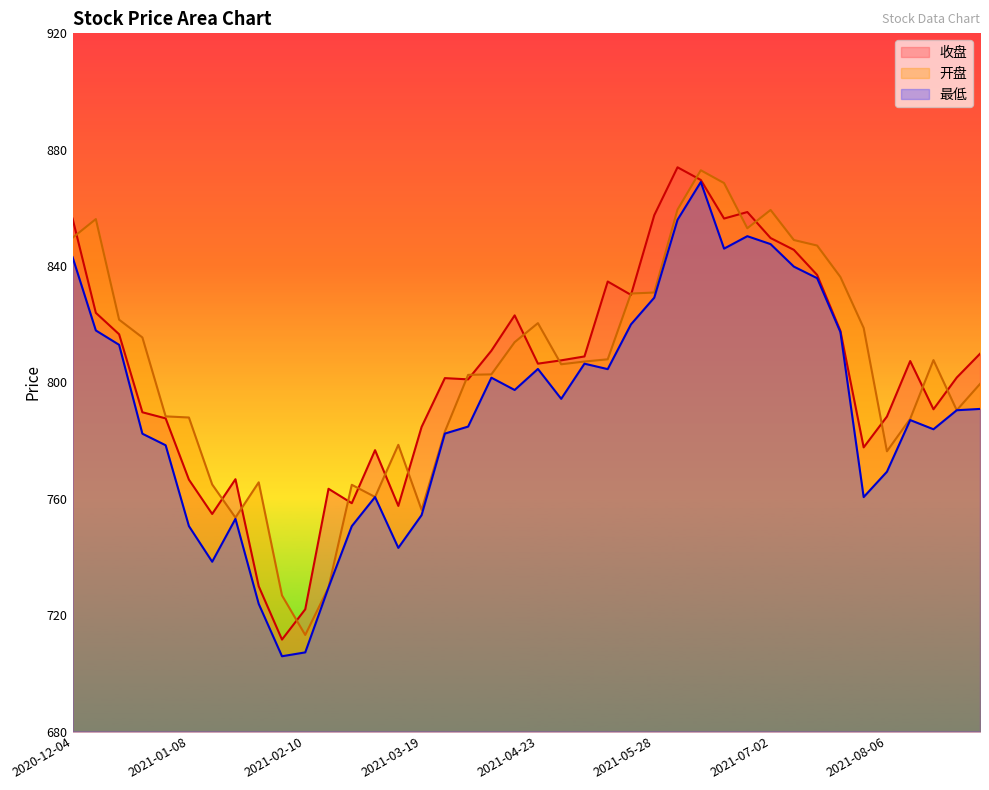

Which series has the largest total across all categories?

开盘